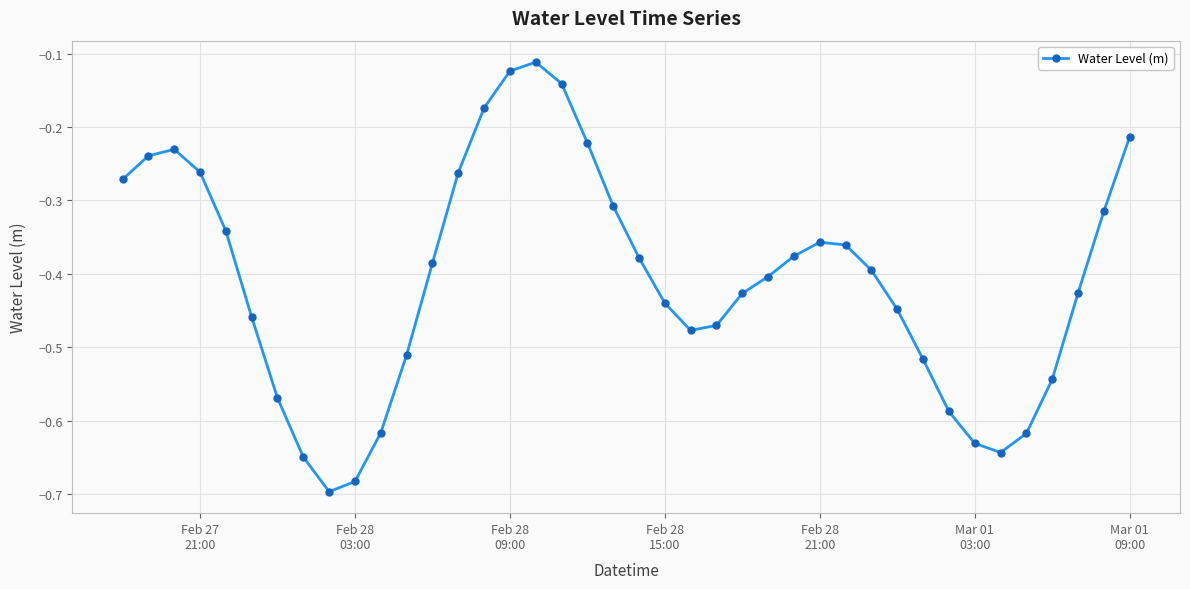

What is the sum of all values?

-16.3